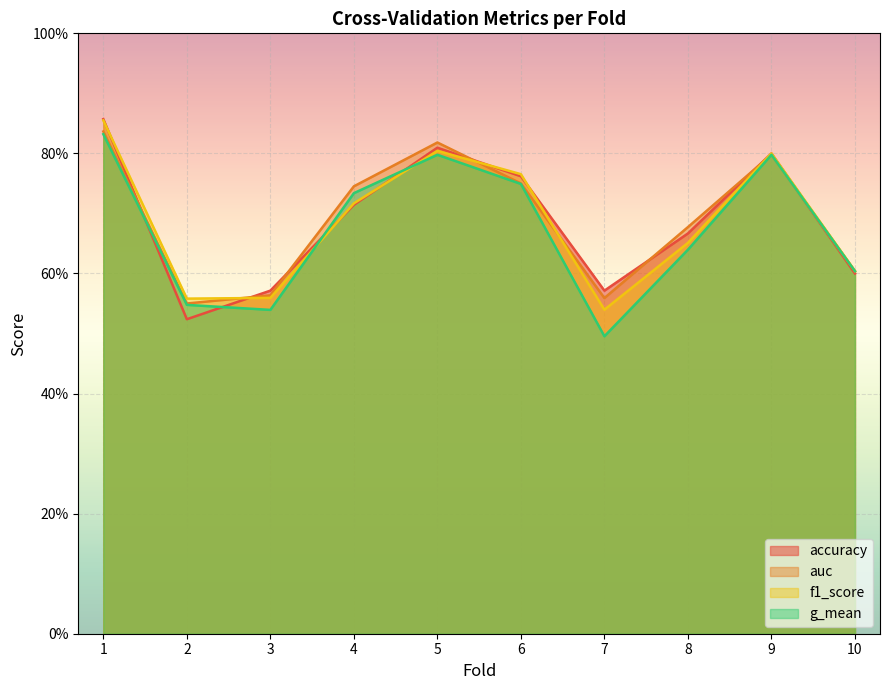

Count the auc values in the range 0 to 1.

10